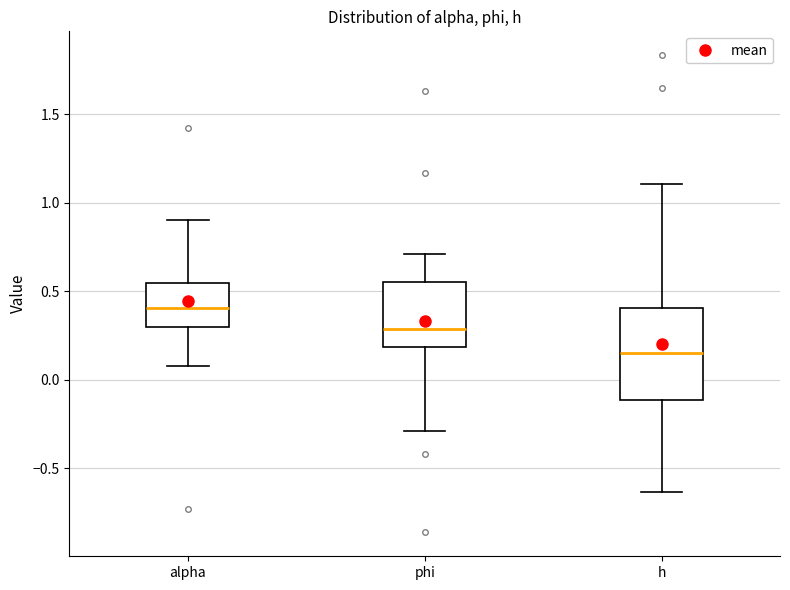

Where is the upper edge of the box for alpha on the y-axis? The values are not printed on the chart, so give them approximately, as read against the axis.

0.55